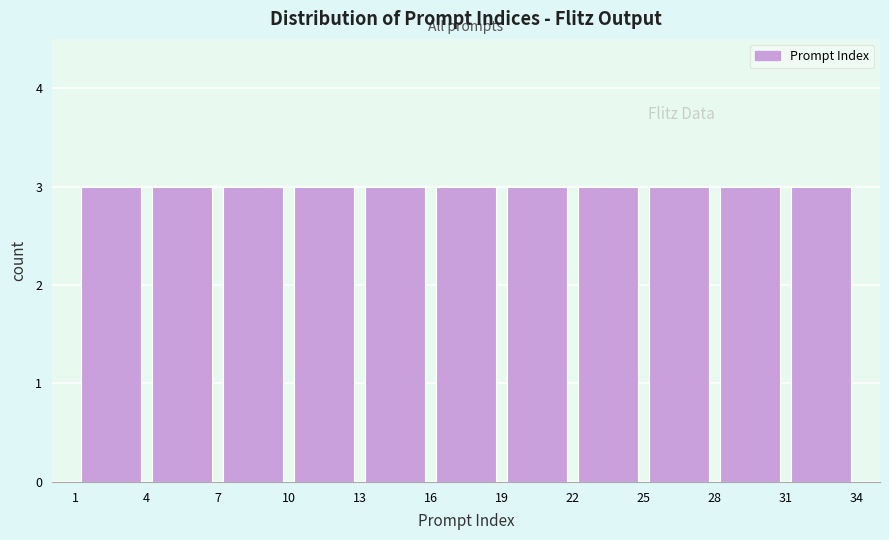

How tall is the bar that spans 22 to 25 on the x-axis? The values are not printed on the chart, so give them approximately, as read against the axis.

3